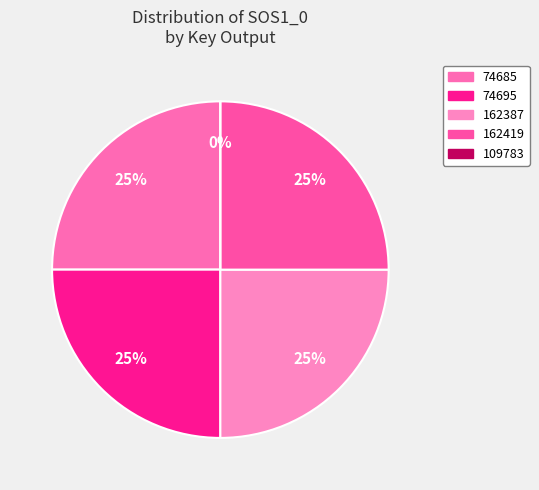

How much of the chart is everything except 74685?

75.0%